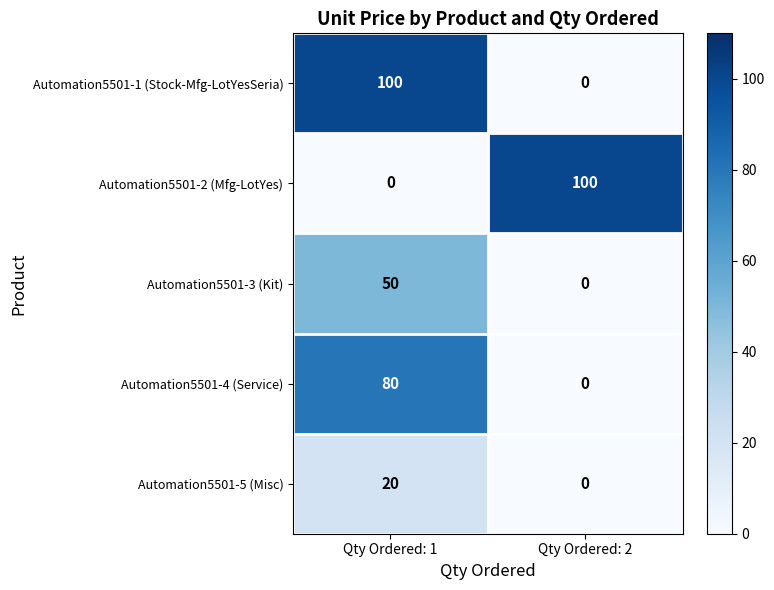

Reading right to left, list all the values displayed in this chart.

Automation5501-1 (Stock-Mfg-LotYesSeria): 0	100
Automation5501-2 (Mfg-LotYes): 100	0
Automation5501-3 (Kit): 0	50
Automation5501-4 (Service): 0	80
Automation5501-5 (Misc): 0	20